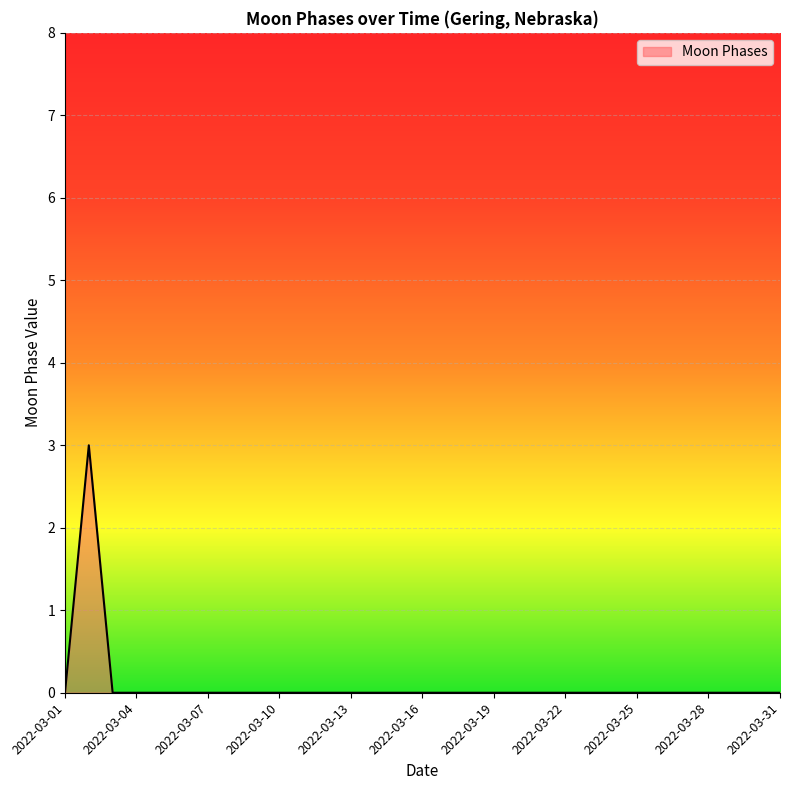

What is the greatest value displayed?

3